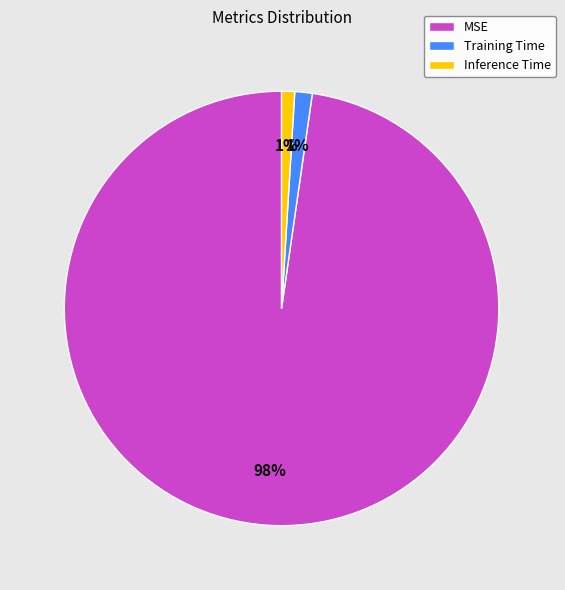

Which category has the biggest portion of the pie?

MSE